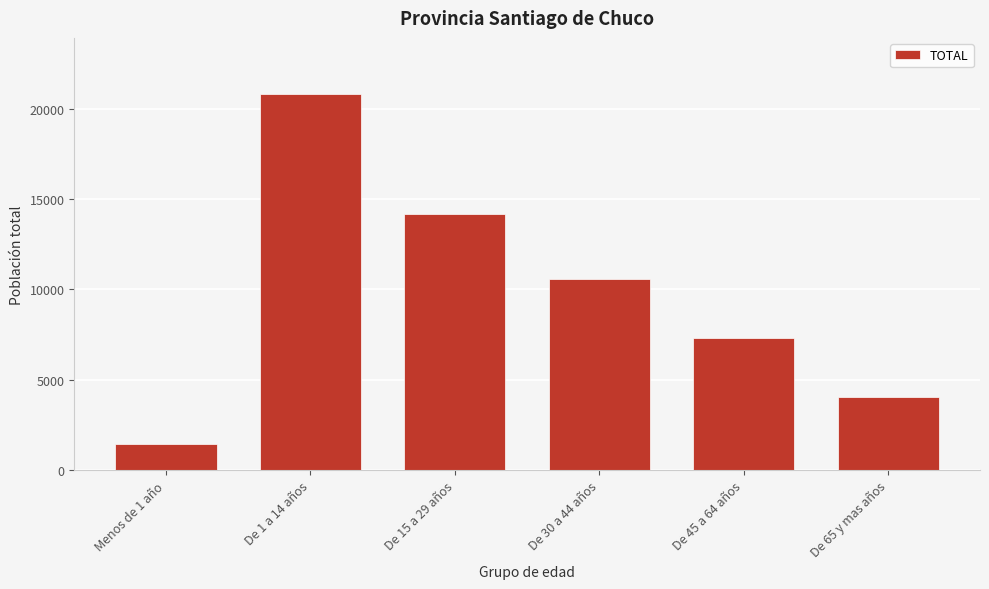

Reading left to right, extract all data points from this chart.

1426	20788	14159	10558	7339	4050